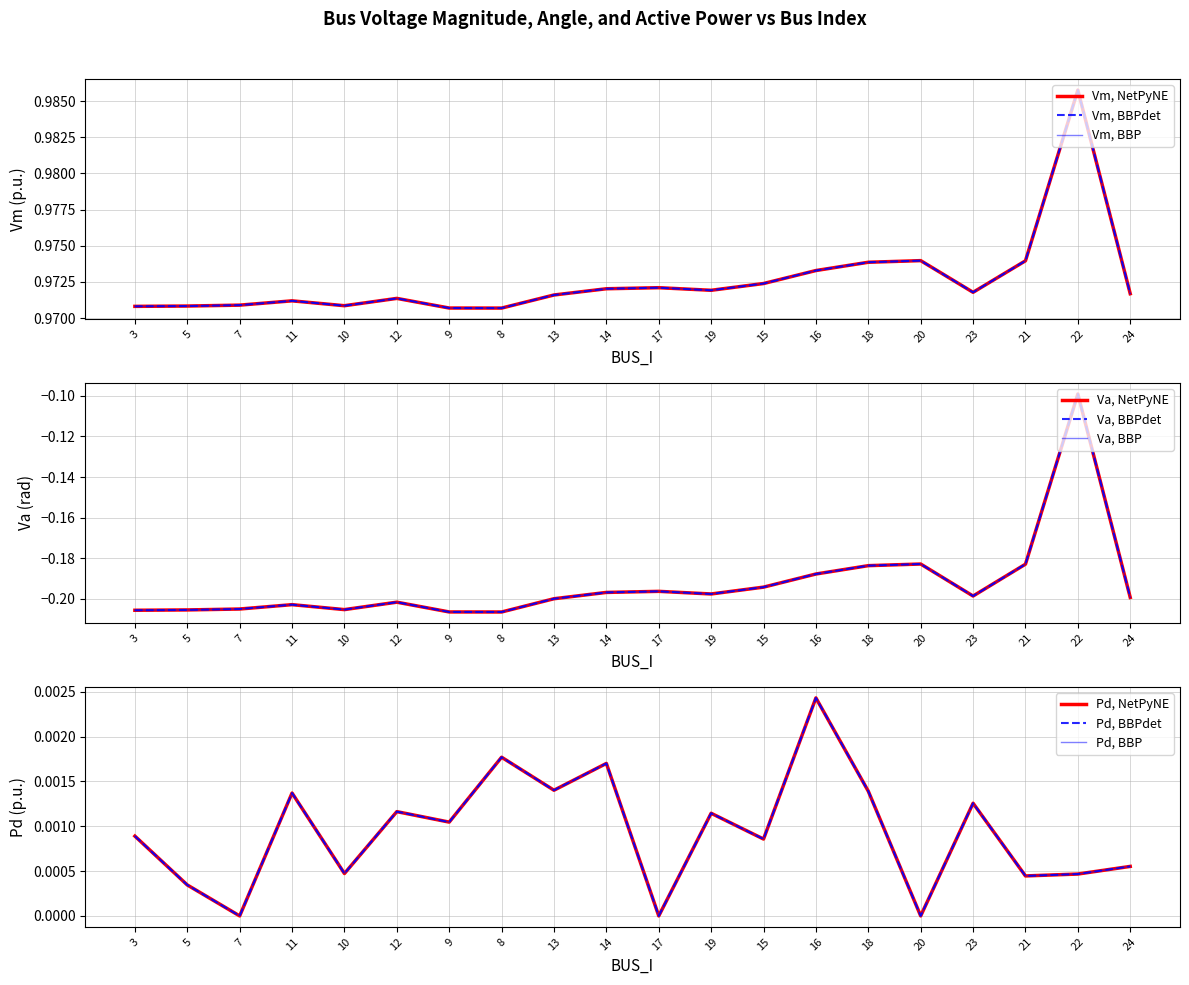

Rank the series by their average value, from lowest to highest.

Va, Pd, Vm